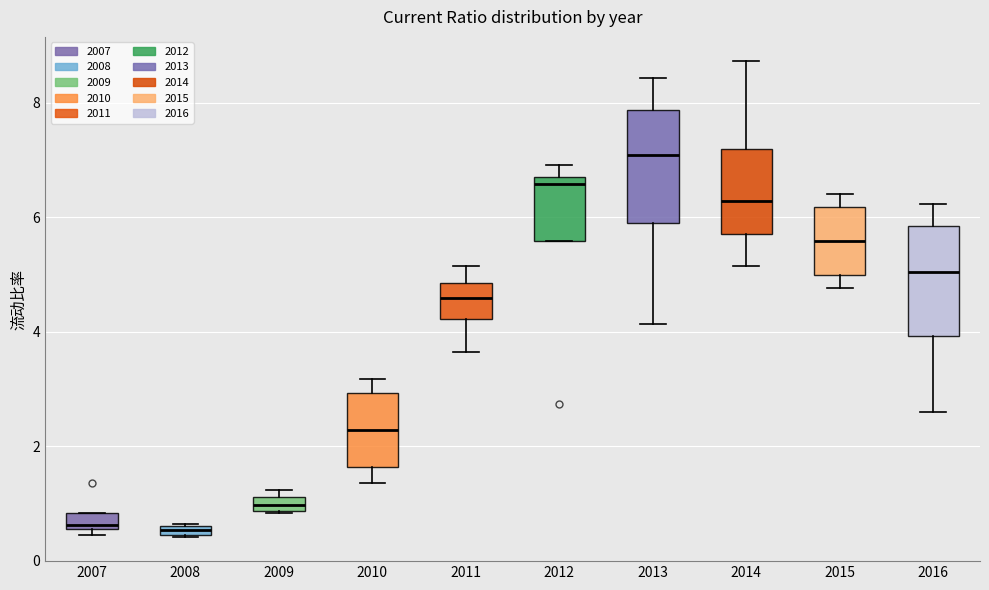

Where does the lower whisker of the box at x = 2013 end on the y-axis? The values are not printed on the chart, so give them approximately, as read against the axis.

4.2